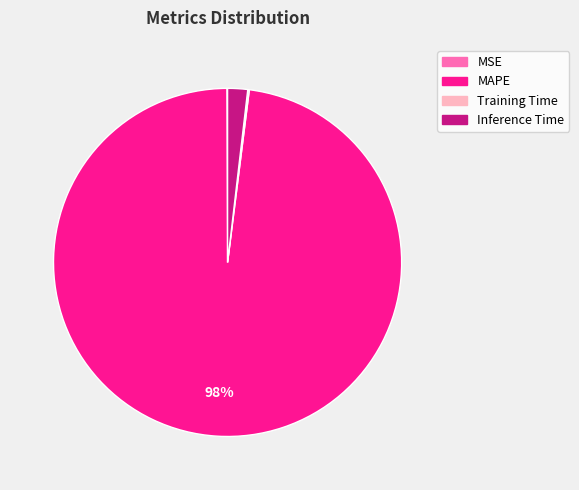

To the nearest percent, what is the difference between the largest and smallest slice percentages?

98%